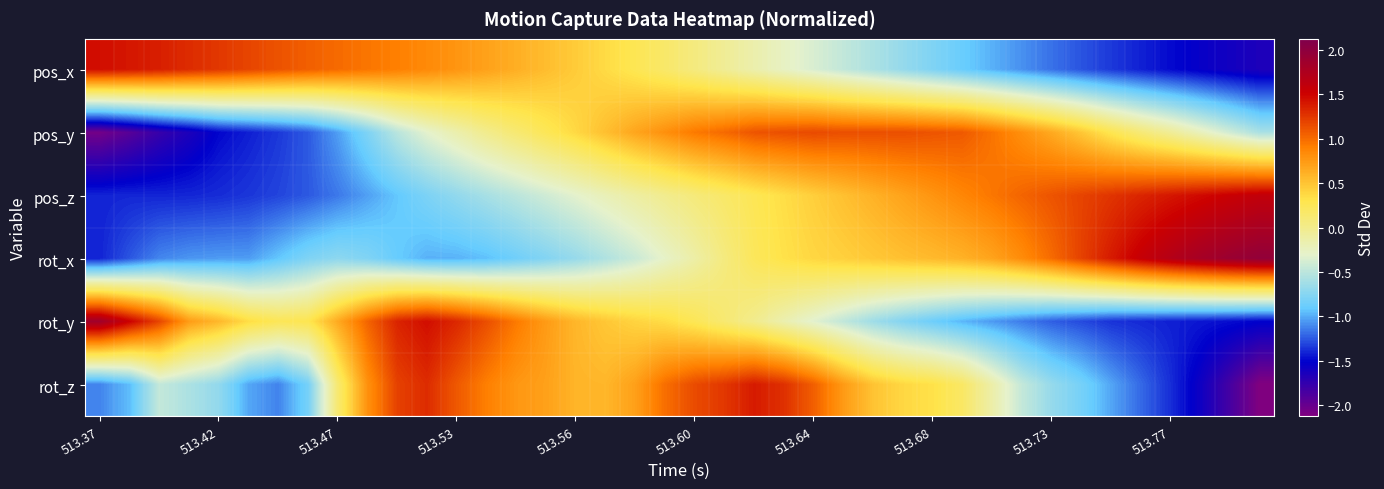

Reading right to left, extract all data points from this chart.

pos_x: -1.6	-1.6	-1.5	-1.5	-1.4	-1.3	-1.3	-1.2	-1.1	-1.0	-0.9	-0.8	-0.7	-0.6	-0.5	-0.4	-0.3	-0.2	-0.0	0.1	0.2	0.3	0.4	0.5	0.5	0.6	0.7	0.8	0.8	0.9	1.0	1.0	1.1	1.1	1.2	1.2	1.3	1.4	1.4	1.4
pos_y: -0.6	-0.4	-0.2	-0.1	0.1	0.3	0.5	0.7	0.8	1.0	1.1	1.1	1.1	1.1	1.1	1.2	1.1	1.1	1.0	0.9	0.8	0.7	0.5	0.4	0.2	0.1	-0.0	-0.2	-0.3	-0.5	-0.8	-1.0	-1.2	-1.3	-1.4	-1.5	-1.6	-1.8	-1.9	-2.1
pos_z: 1.6	1.5	1.5	1.4	1.3	1.3	1.2	1.1	1.0	0.9	0.9	0.8	0.7	0.6	0.5	0.4	0.3	0.3	0.2	0.1	-0.0	-0.1	-0.2	-0.3	-0.4	-0.5	-0.6	-0.7	-0.8	-0.9	-1.0	-1.2	-1.2	-1.3	-1.4	-1.4	-1.4	-1.4	-1.4	-1.4
rot_x: 2.0	1.9	1.8	1.7	1.6	1.4	1.2	1.0	0.8	0.7	0.6	0.6	0.5	0.5	0.4	0.4	0.3	0.2	0.1	-0.1	-0.3	-0.4	-0.6	-0.7	-0.8	-0.9	-0.9	-1.0	-1.0	-0.9	-0.8	-0.7	-0.8	-0.9	-1.0	-1.1	-1.1	-1.1	-1.3	-1.4
rot_y: -1.5	-1.5	-1.4	-1.4	-1.4	-1.4	-1.3	-1.2	-1.1	-1.1	-1.0	-0.9	-0.8	-0.6	-0.5	-0.3	-0.2	-0.0	0.1	0.3	0.3	0.4	0.5	0.6	0.7	0.9	1.1	1.3	1.4	1.3	1.0	0.7	0.3	0.2	0.4	0.6	0.7	1.2	1.5	1.9
rot_z: -2.1	-1.8	-1.6	-1.4	-1.2	-1.0	-0.8	-0.7	-0.5	-0.1	0.2	0.3	0.4	0.5	0.7	1.1	1.3	1.4	1.2	1.2	1.0	0.7	0.6	0.6	0.7	0.8	0.9	1.1	1.3	1.2	0.8	0.1	-0.8	-1.1	-1.0	-0.7	-0.6	-0.5	-0.9	-1.1